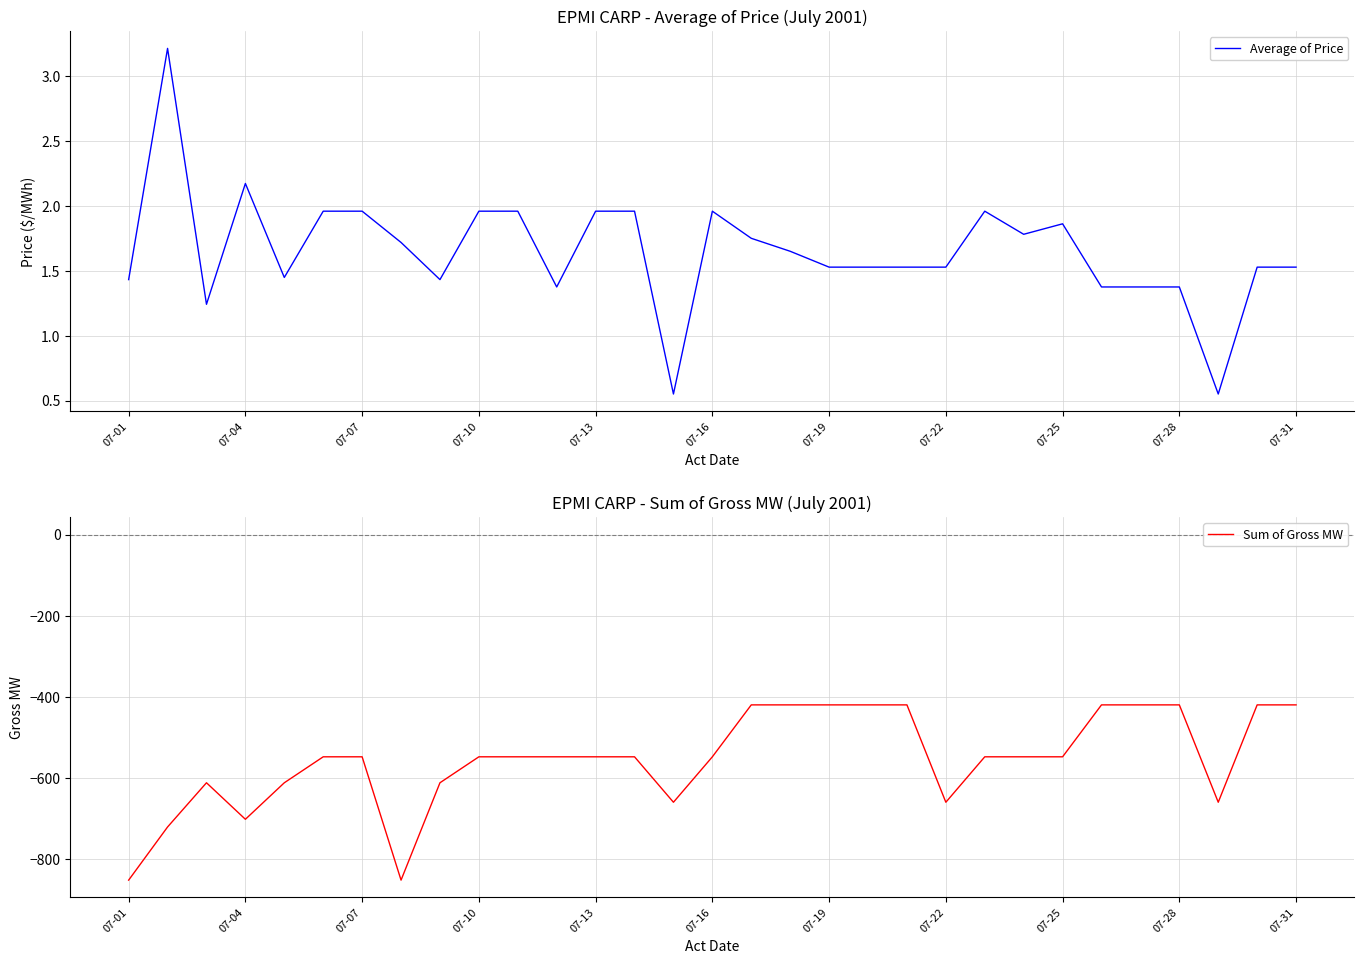

The value of Average of Price at 26 is 1.4. True or false?

True